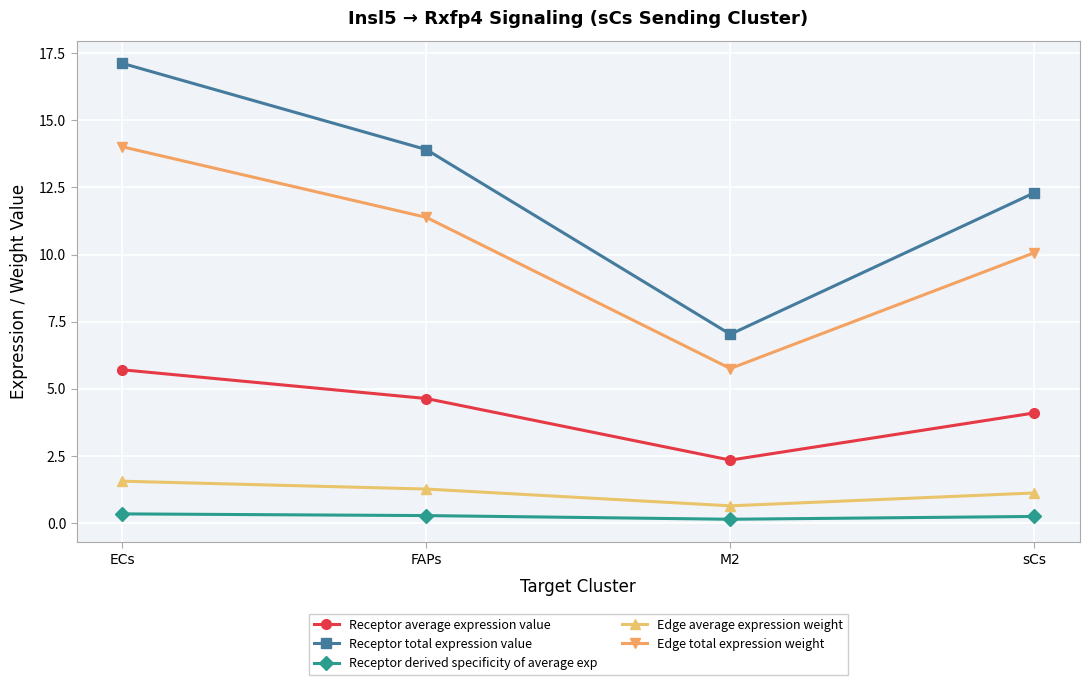

True or false: Receptor total expression value and Receptor derived specificity of average exp intersect in this chart.

False